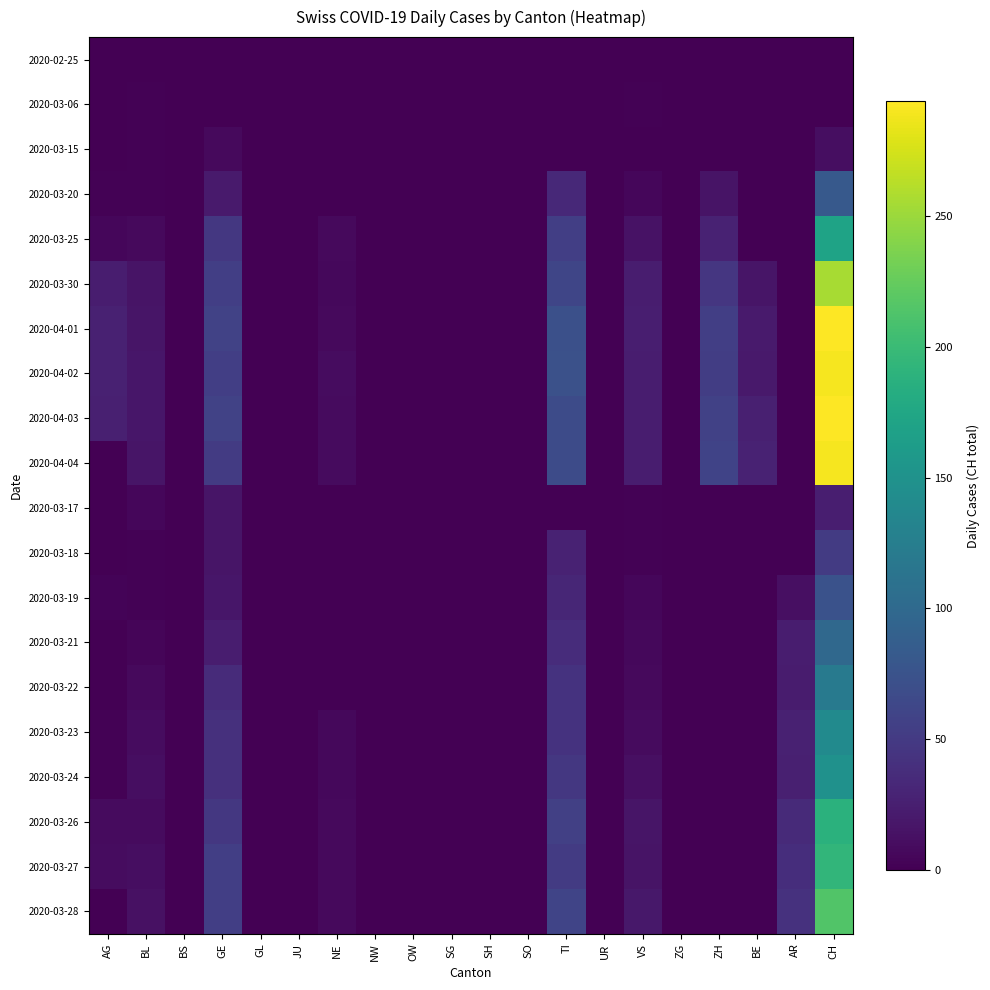

At which category is the sum across all series the highest?

CH